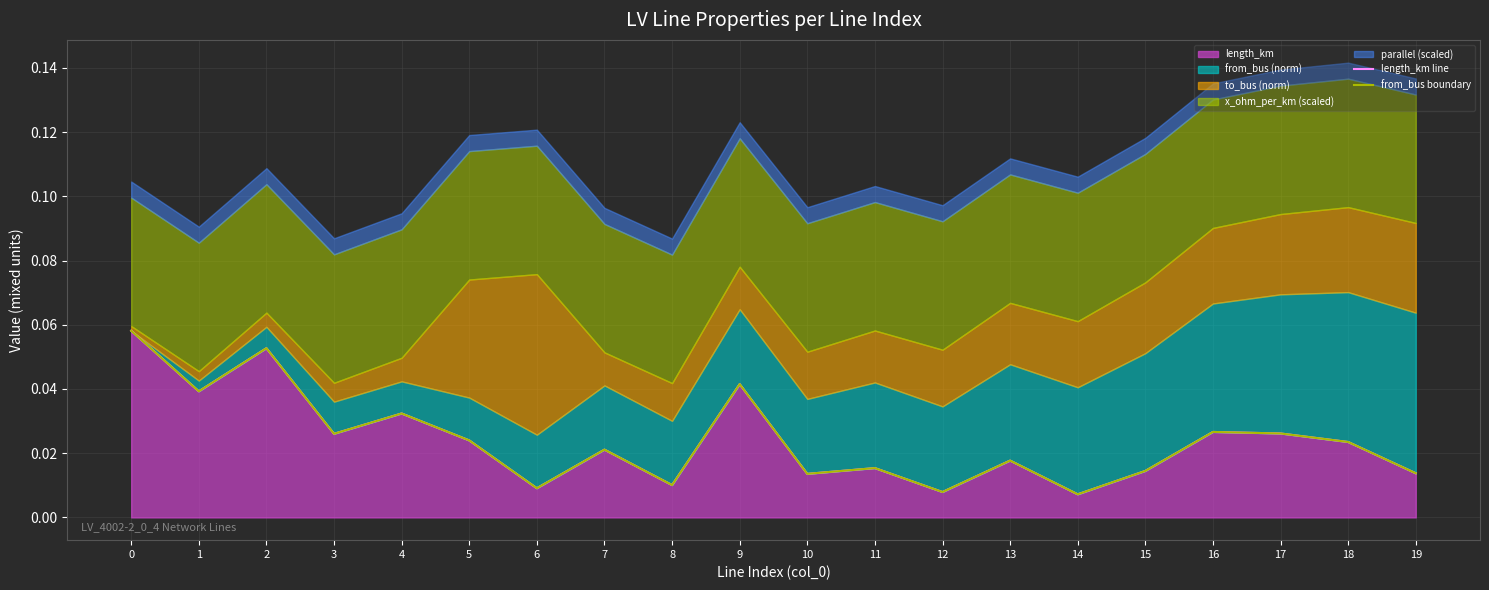

Reading left to right, extract all data points from this chart.

length_km line: 0=0.1	1=0.0	2=0.1	3=0.0	4=0.0	5=0.0	6=0.0	7=0.0	8=0.0	9=0.0	10=0.0	11=0.0	12=0.0	13=0.0	14=0.0	15=0.0	16=0.0	17=0.0	18=0.0	19=0.0
from_bus boundary: 0=0.1	1=0.0	2=0.1	3=0.0	4=0.0	5=0.0	6=0.0	7=0.0	8=0.0	9=0.0	10=0.0	11=0.0	12=0.0	13=0.0	14=0.0	15=0.0	16=0.0	17=0.0	18=0.0	19=0.0